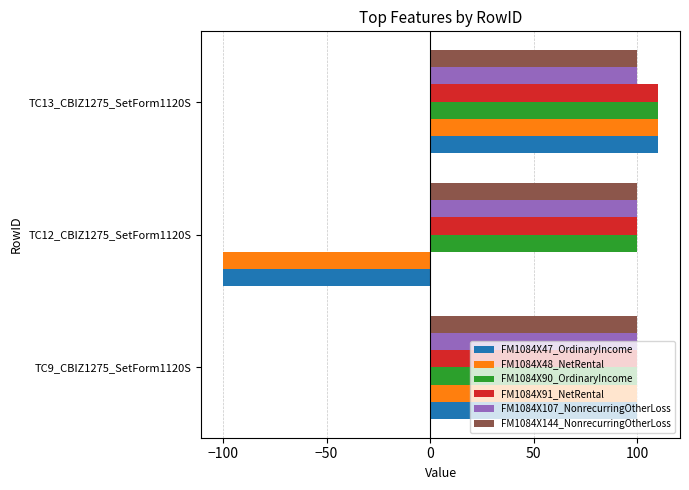

What is the spread (max minus min) of values at TC12_CBIZ1275_SetForm1120S?

200.0